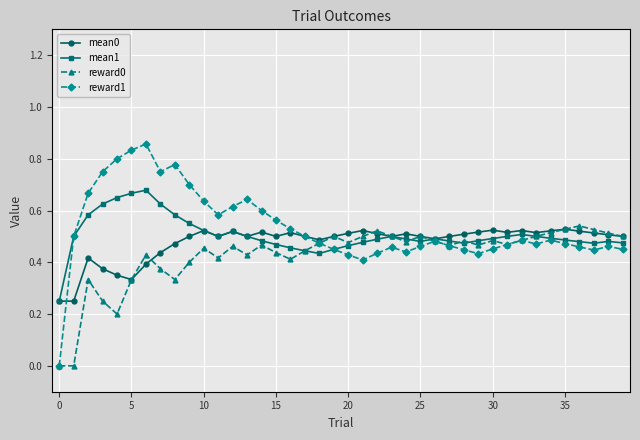

How many categories are shown in the chart?

40